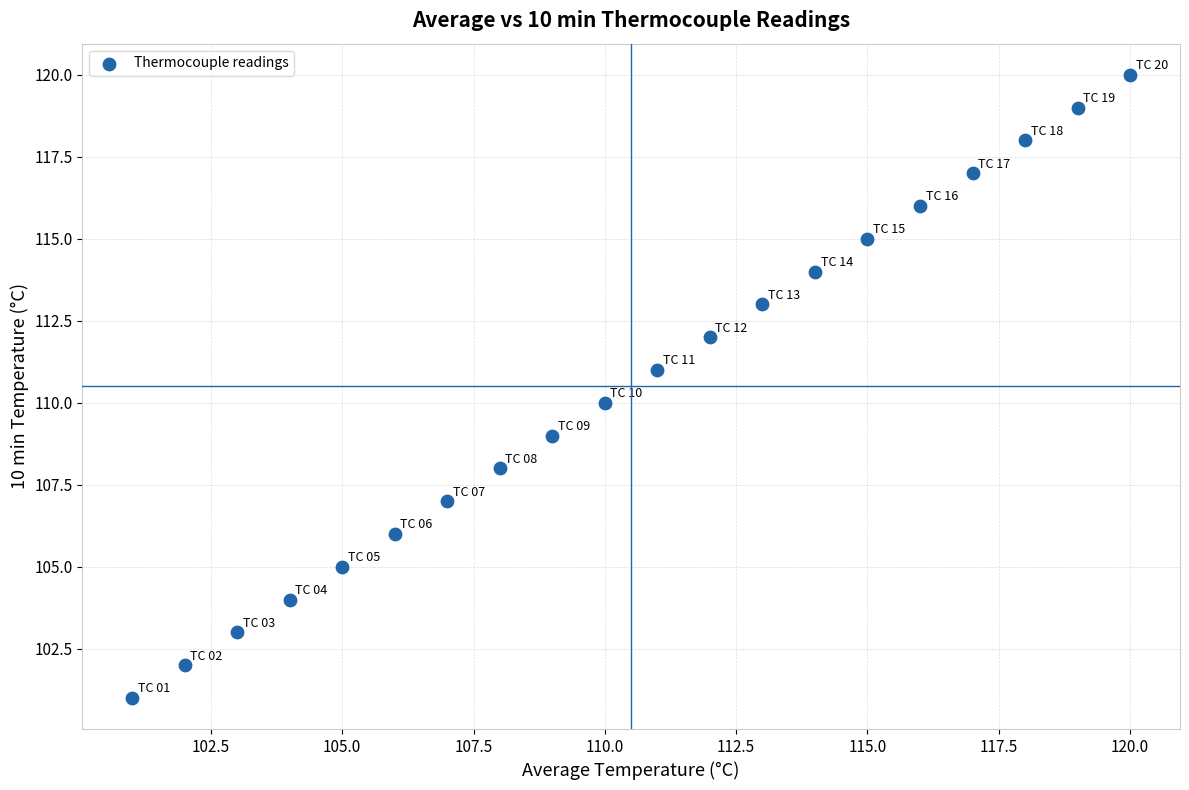

What is the range of Y values (max minus min)?

19